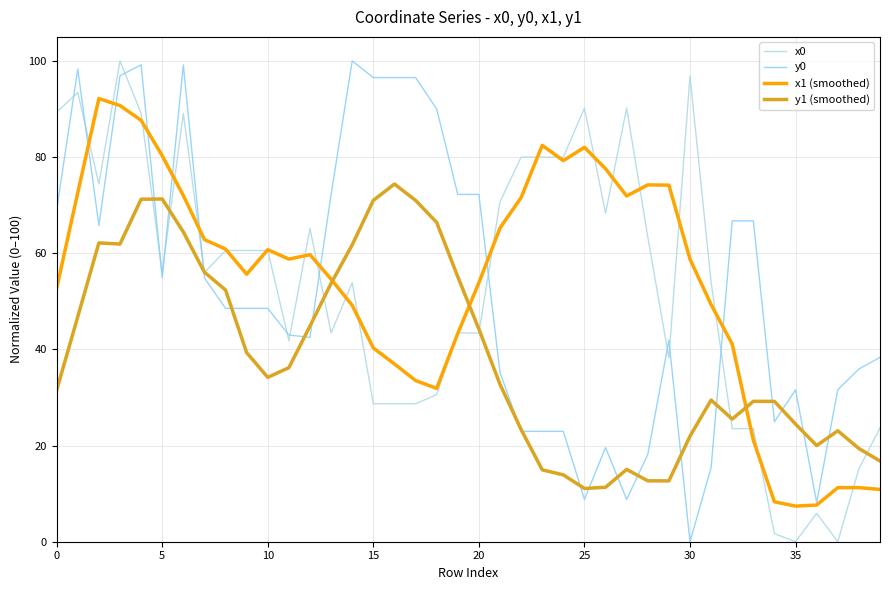

What is the difference between the second highest and second lowest values in the x0 series?

96.9